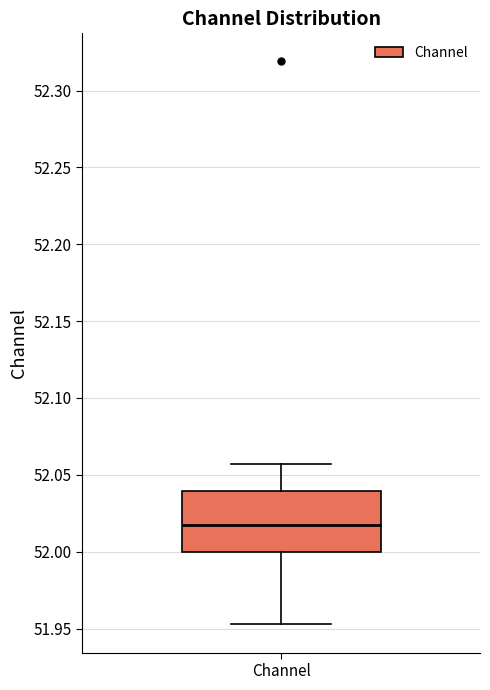

Where does the lower whisker of the box for Channel end on the y-axis? The values are not printed on the chart, so give them approximately, as read against the axis.

51.955